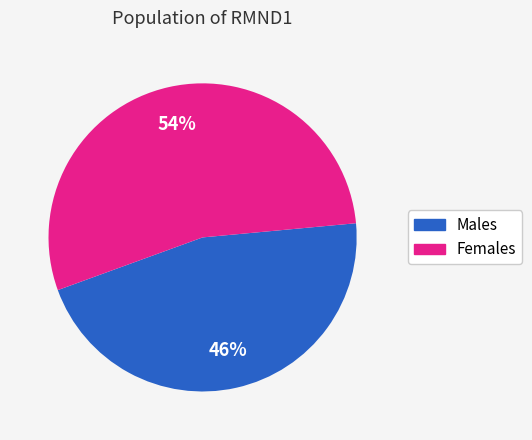

To the nearest percent, what portion does Females represent?

54%